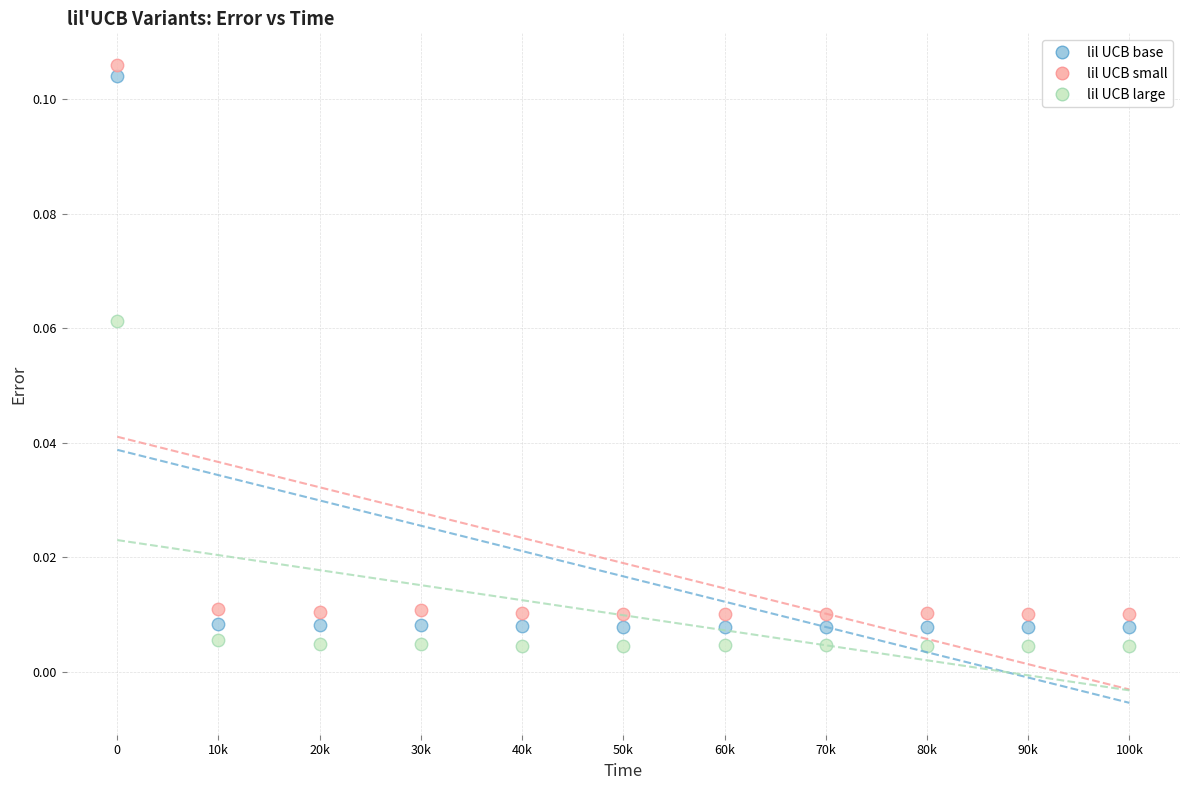

Which series has the largest Y range (max minus min)?

lil UCB base